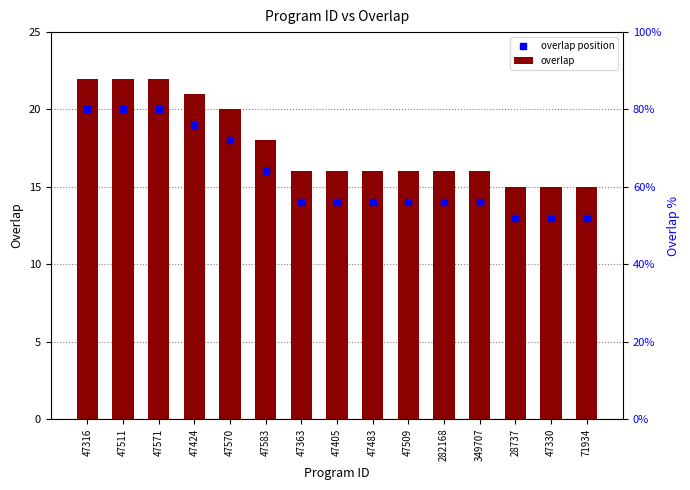

What is the total value across all series at 47583?

34